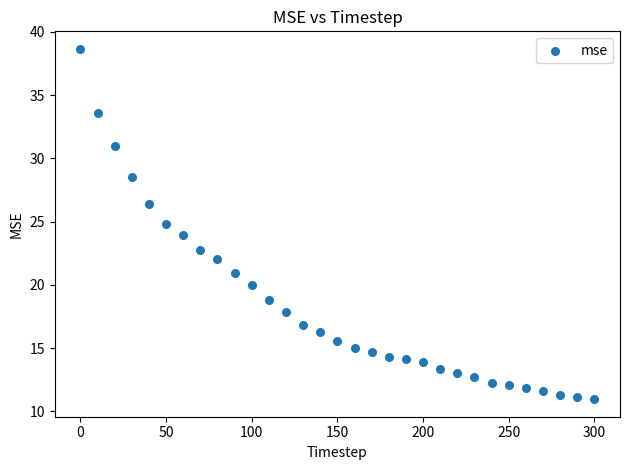

What is the range of X values (max minus min)?

300.0